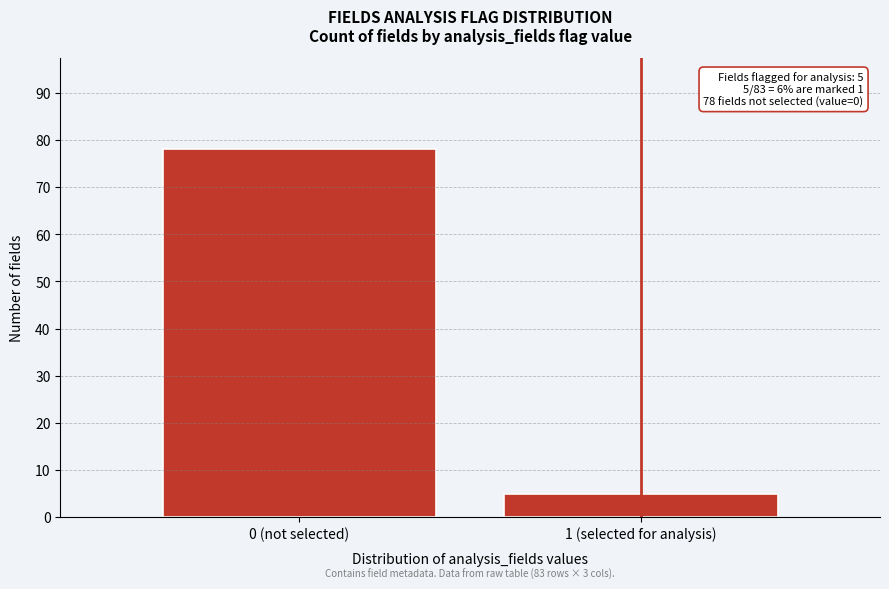

Reading left to right, transcribe all the data shown in this chart.

78	5